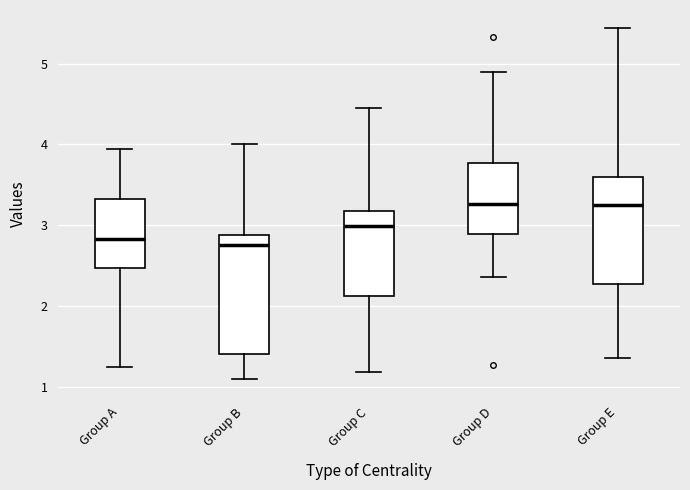

Reading left to right, read every box against the y-axis: the position of its median line, the range the box covers, and the ends of its whiskers. The values are not printed on the chart, so give them approximately, as read against the axis.

Group A: median 2.8, box 2.5 to 3.3, whiskers 1.2 to 3.9
Group B: median 2.8, box 1.4 to 2.9, whiskers 1.1 to 4.0
Group C: median 3.0, box 2.1 to 3.2, whiskers 1.2 to 4.5
Group D: median 3.3, box 2.9 to 3.8, whiskers 2.4 to 4.9
Group E: median 3.2, box 2.3 to 3.6, whiskers 1.4 to 5.4